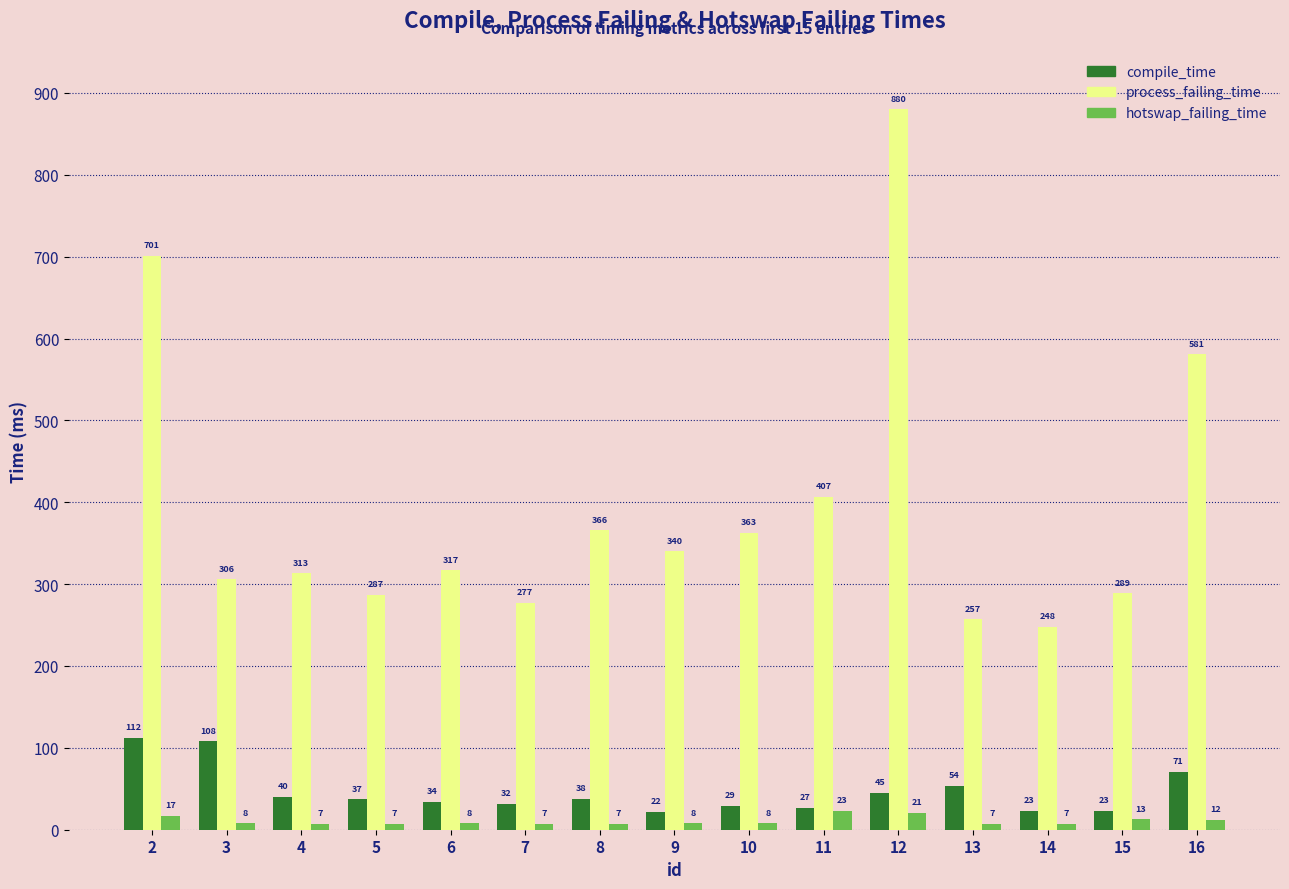

Reading left to right, list all the values displayed in this chart.

compile_time: 112	108	40	37	34	32	38	22	29	27	45	54	23	23	71
process_failing_time: 701	306	313	287	317	277	366	340	363	407	880	257	248	289	581
hotswap_failing_time: 17	8	7	7	8	7	7	8	8	23	21	7	7	13	12